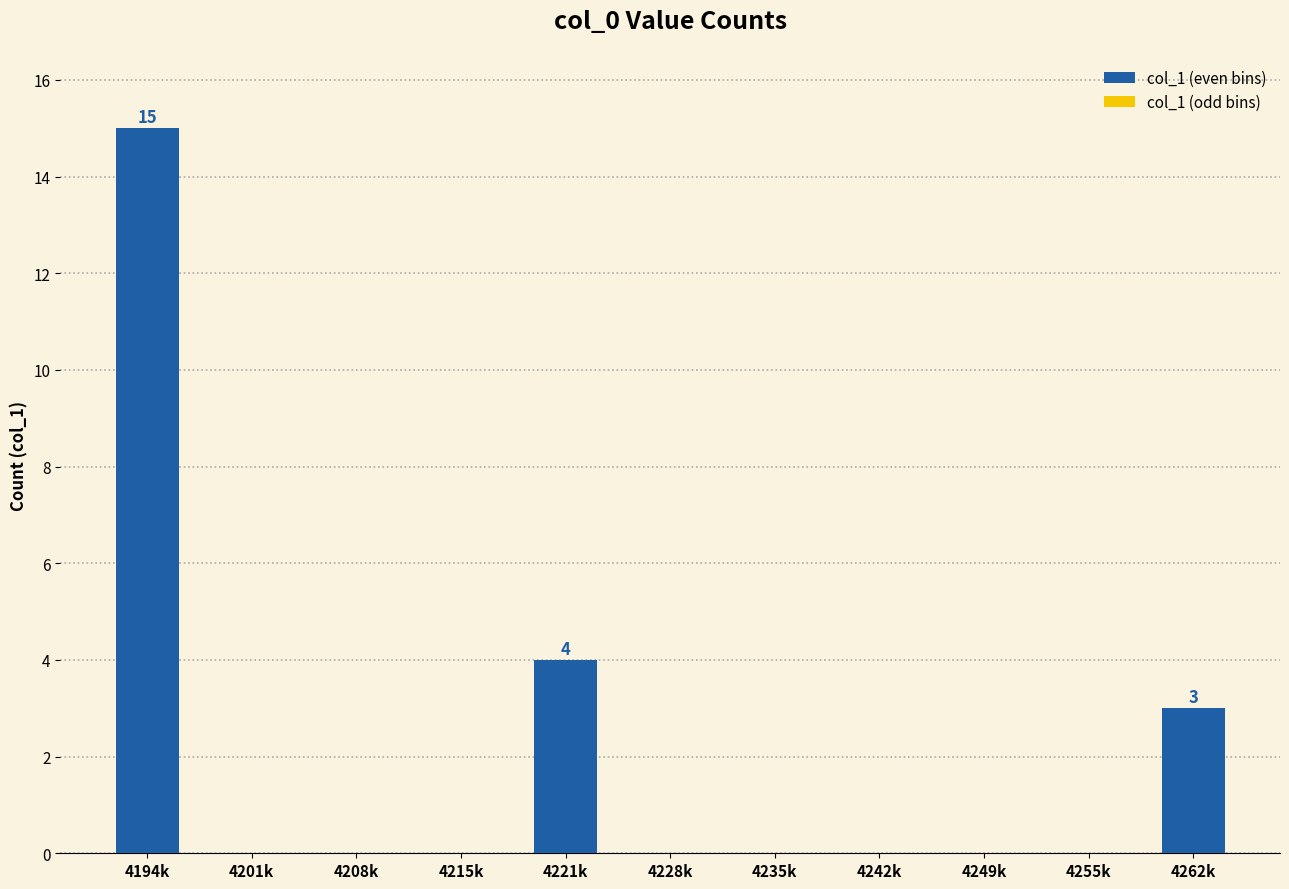

Which has a higher value, 4221k or 4242k?

4221k